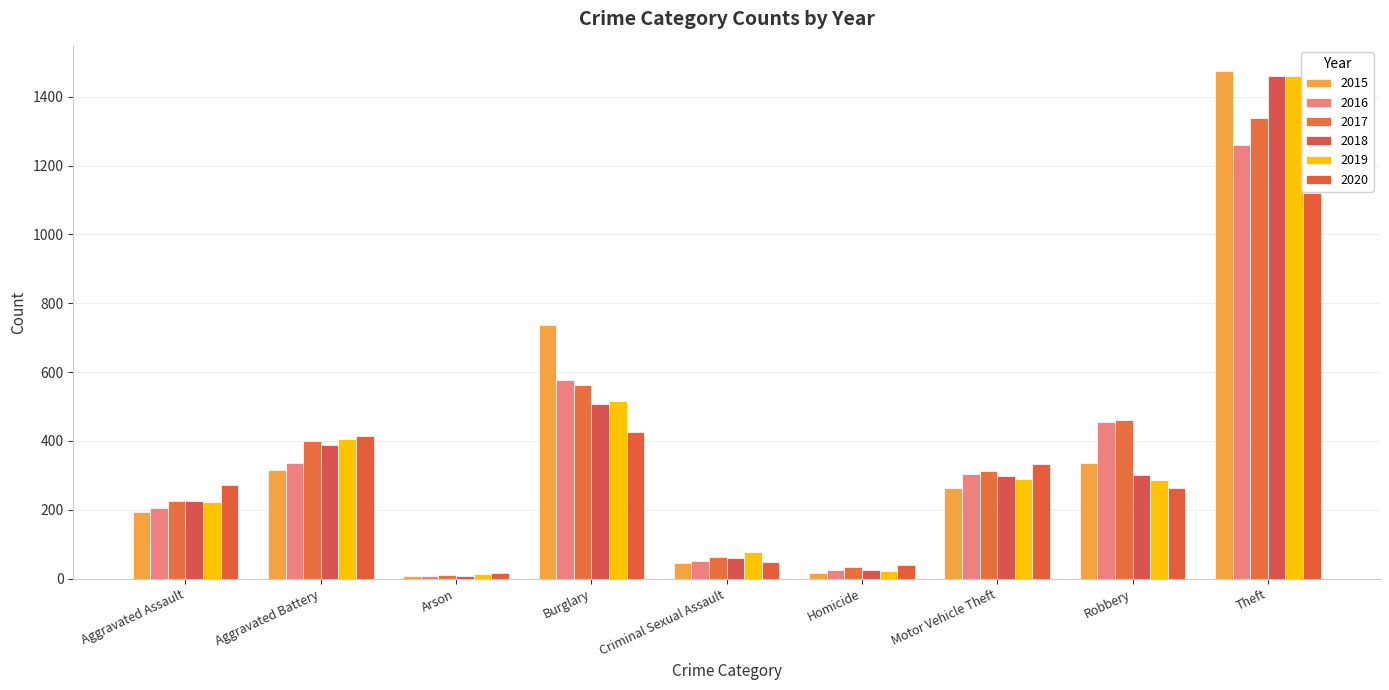

What is the total value across all series at Burglary?

3324